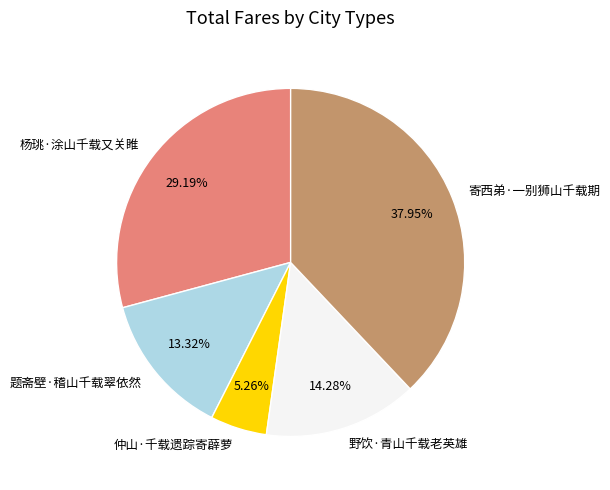

Approximately how many times larger is the value at 题斋壁·稽山千载翠依然 compared to 寄西弟·一别狮山千载期?

0.4